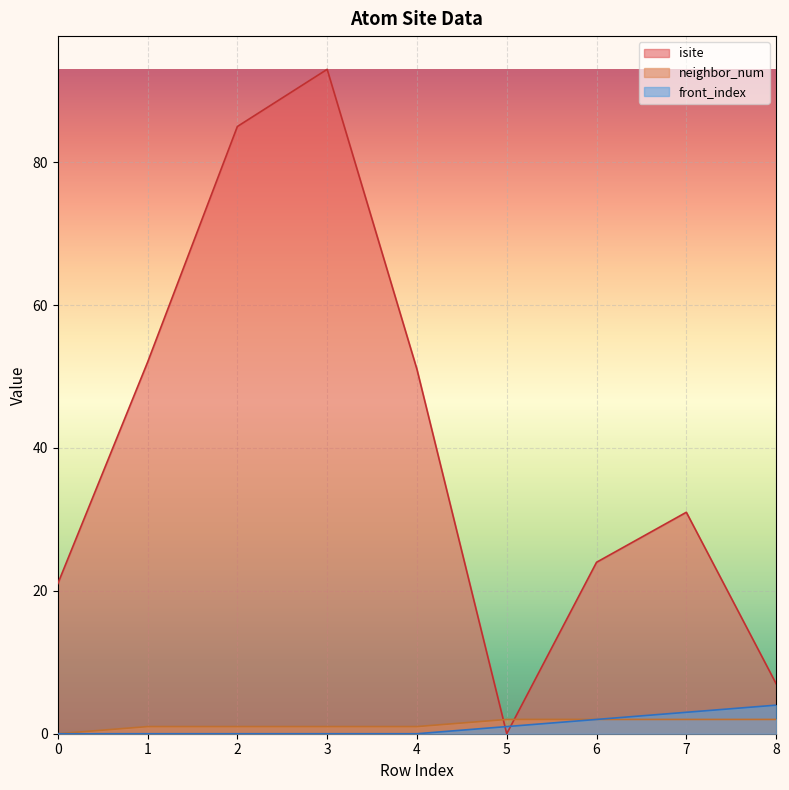

Reading left to right, what are all the values shown in this chart?

isite: 21	52	85	93	51	0	24	31	7
neighbor_num: 0	1	1	1	1	2	2	2	2
front_index: 0	0	0	0	0	1	2	3	4